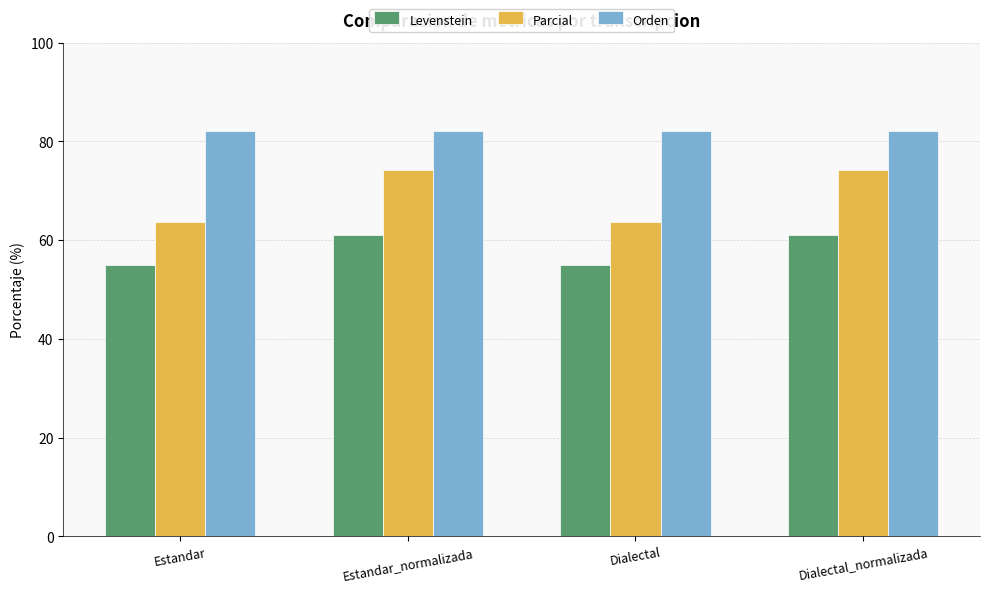

What is the lowest value of the Levenstein series?

55.1